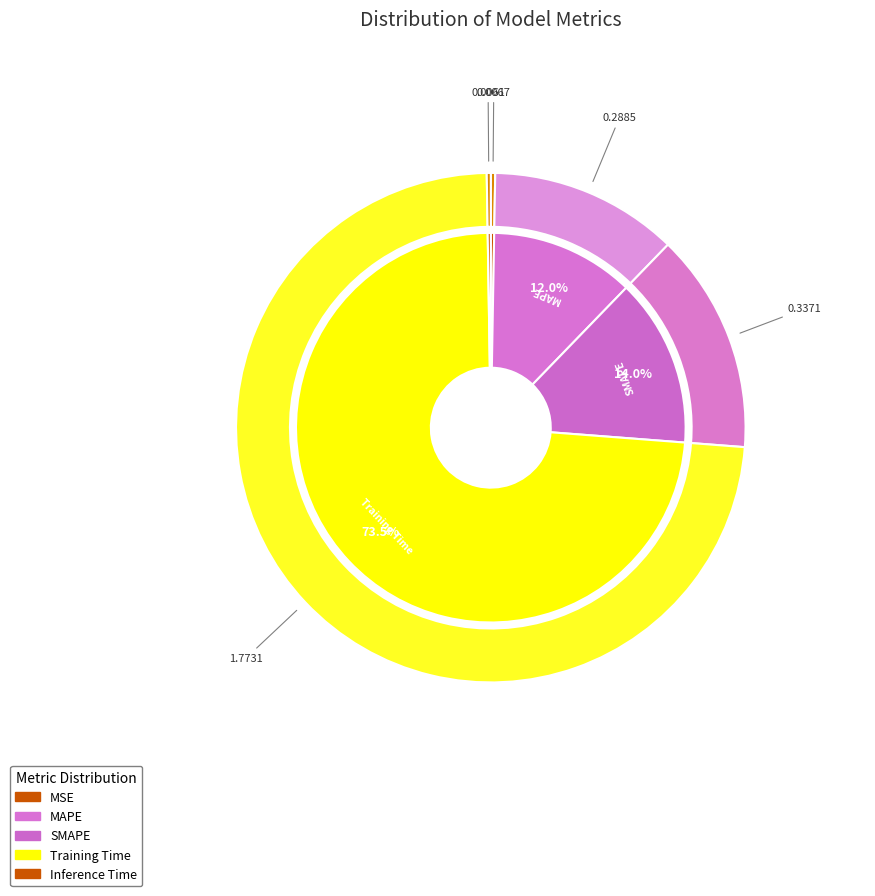

Do MAPE and Inference Time together represent more than half of the pie?

No